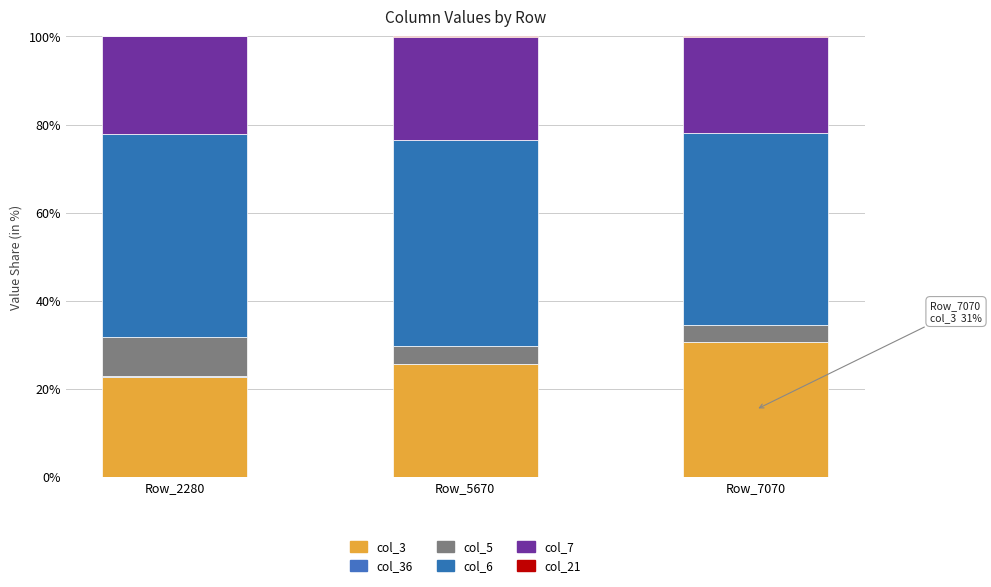

What is the sum of the col_5 values at Row_2280 and Row_7070?

12.9